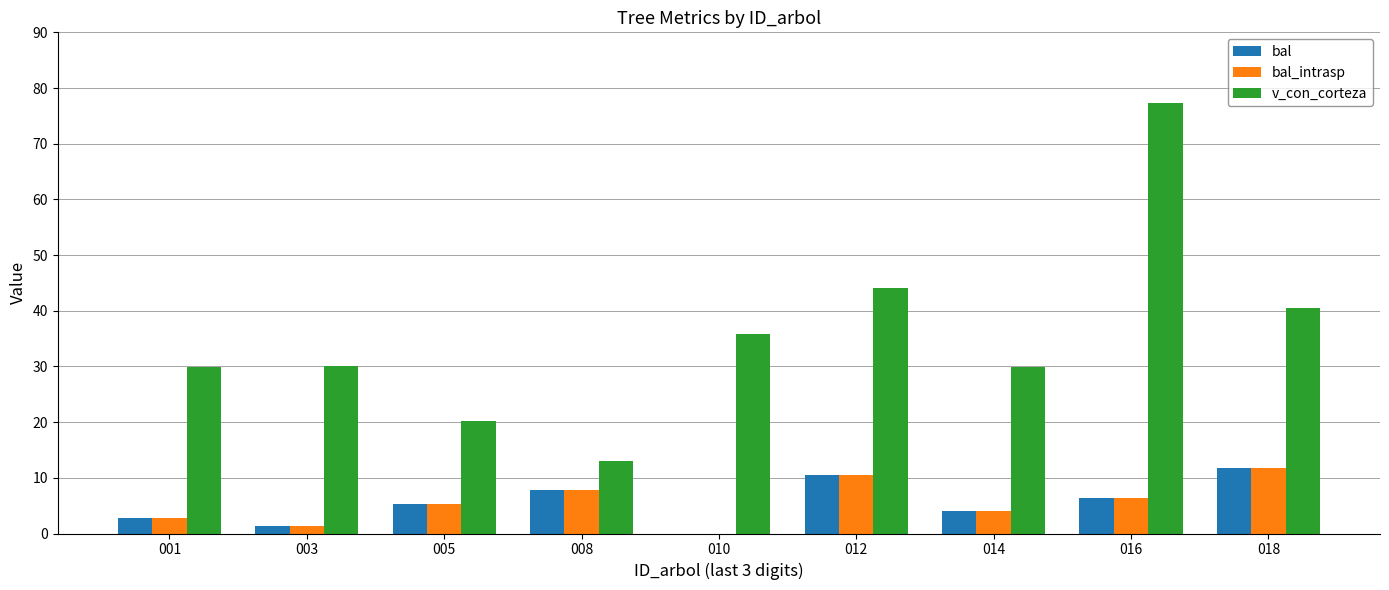

The value of bal at 018 is 11.8. True or false?

True